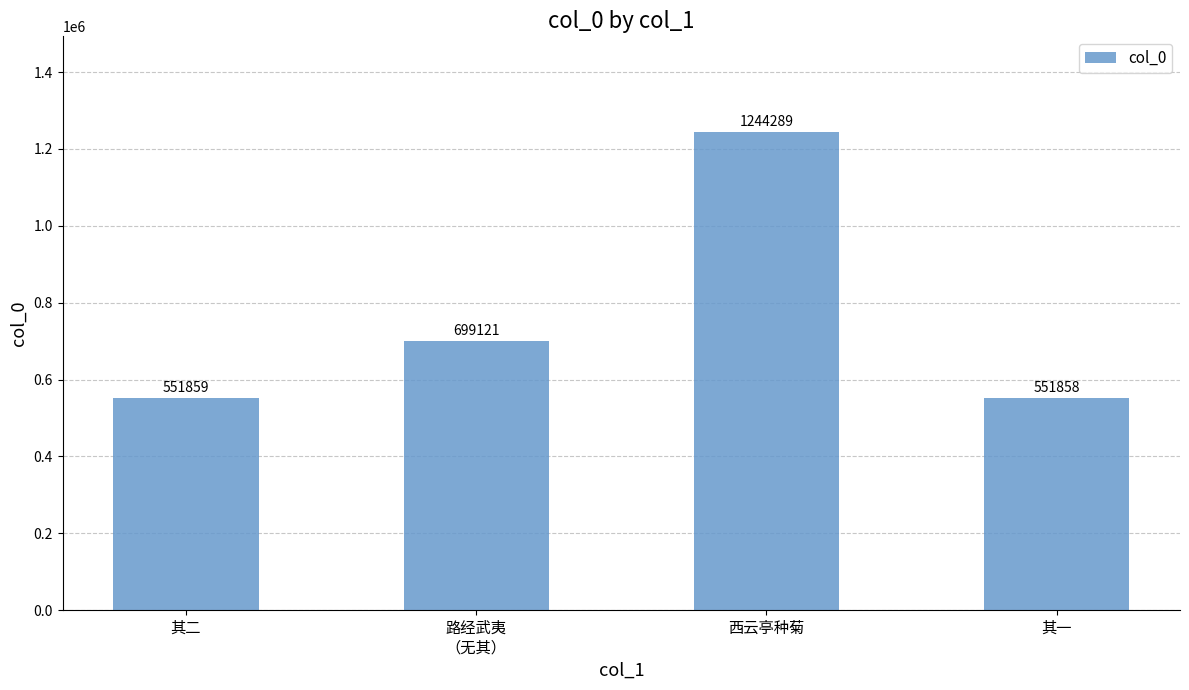

Reading left to right, what are all the values shown in this chart?

其二=551859	路经武夷
（无其）=699121	西云亭种菊=1244289	其一=551858